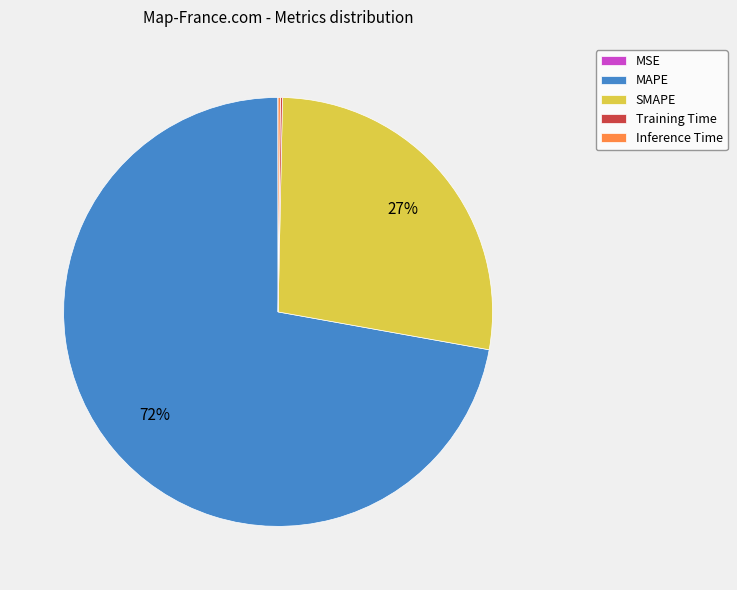

Is there any slice that represents more than half of the pie?

Yes